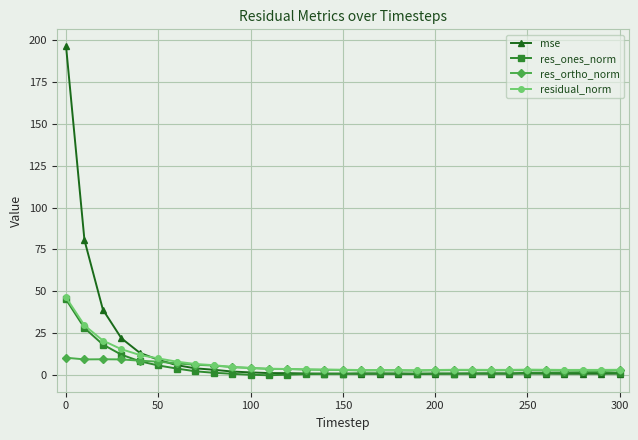

Which series has the widest spread of values?

mse